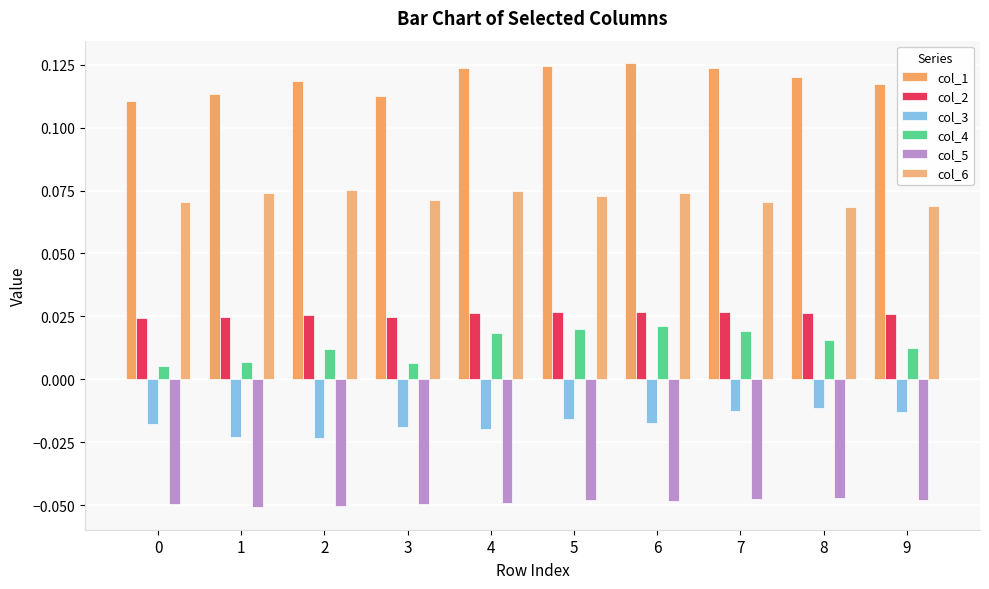

Which series has the largest total across all categories?

col_1